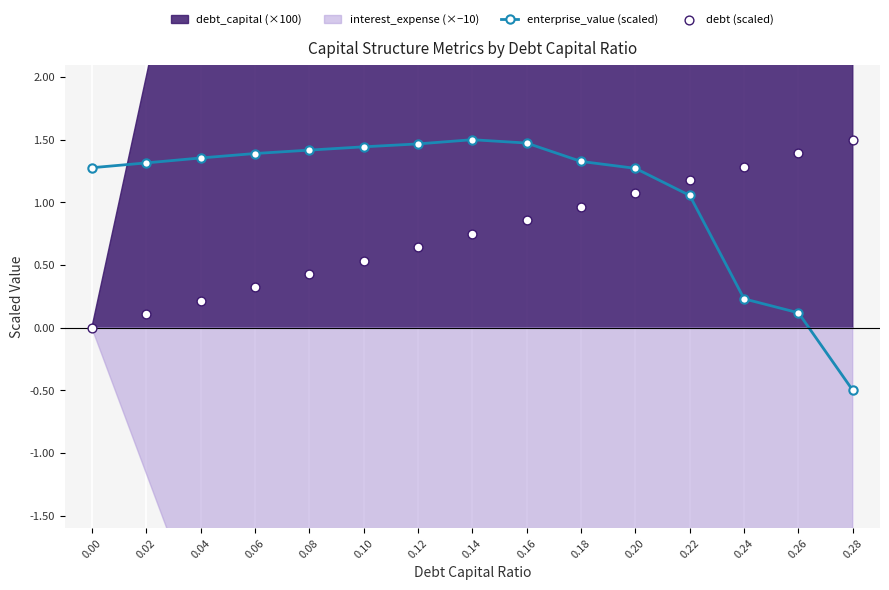

Where is enterprise_value (scaled) nearest to the value 0?

0.26